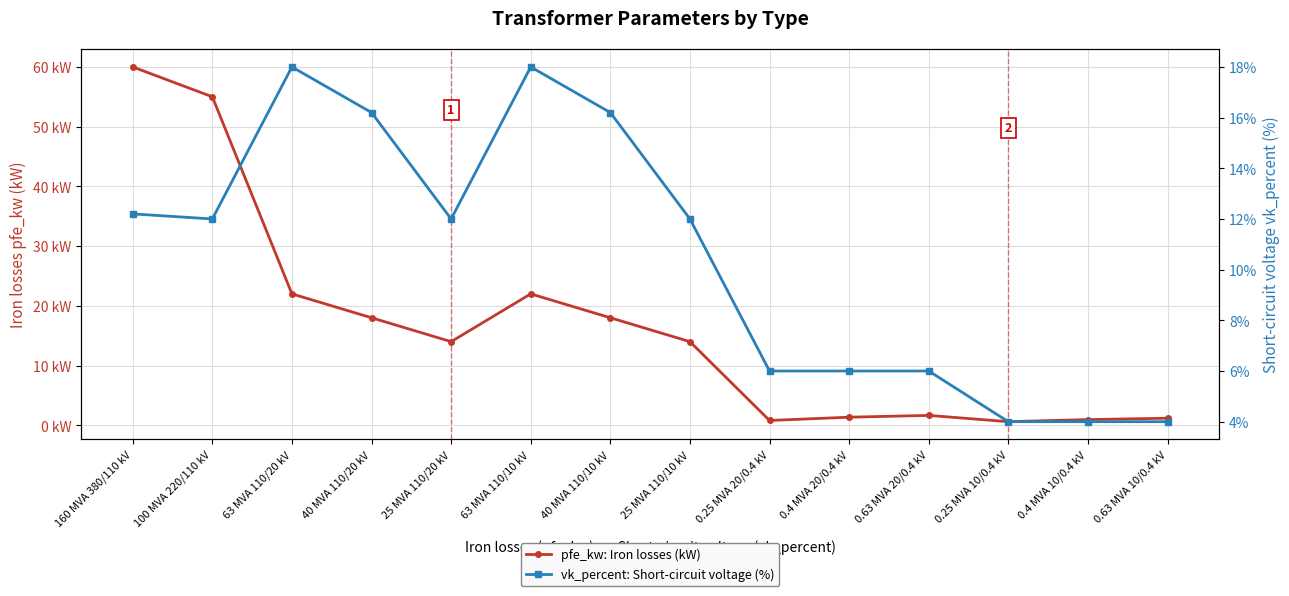

What is the label of the 2nd point from the right?

0.4 MVA 10/0.4 kV